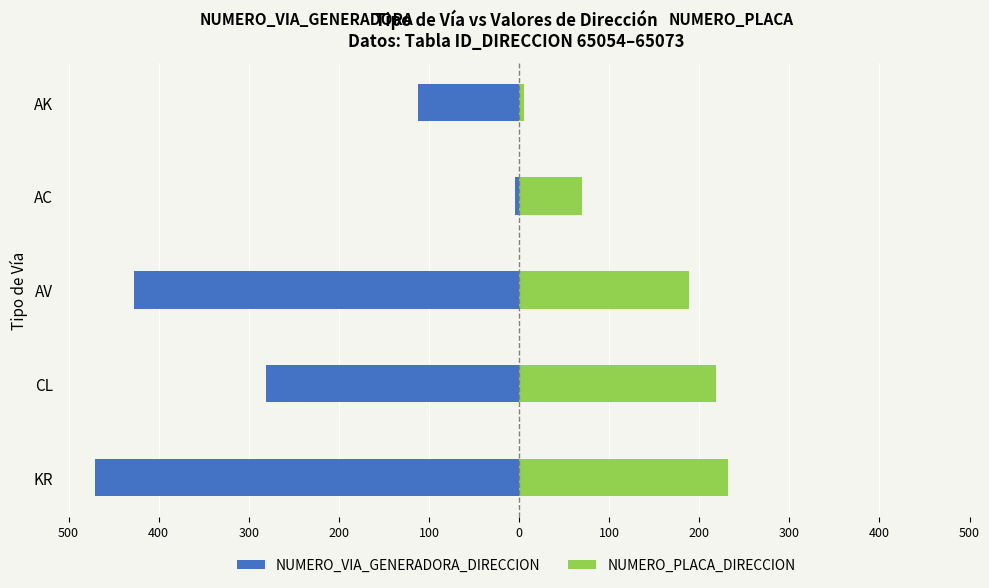

What is the minimum value shown in the chart?

-471